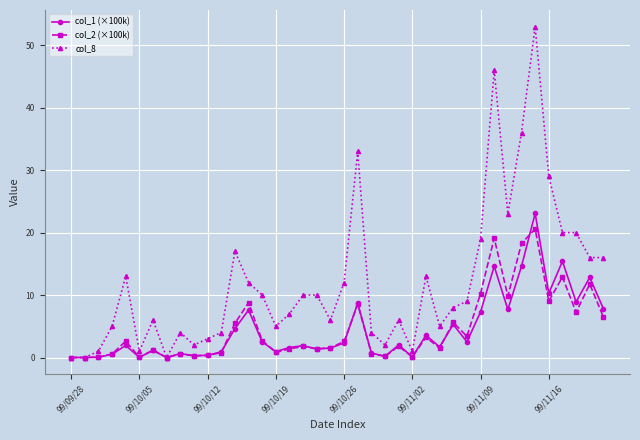

True or false: col_2 (×100k) and col_1 (×100k) cross at least once.

True